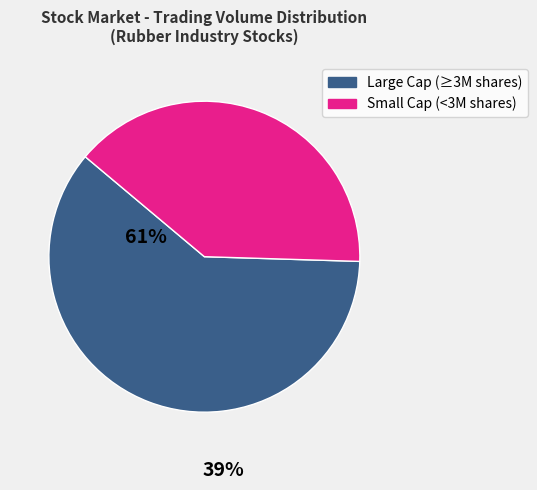

How many slices are in this pie chart?

2